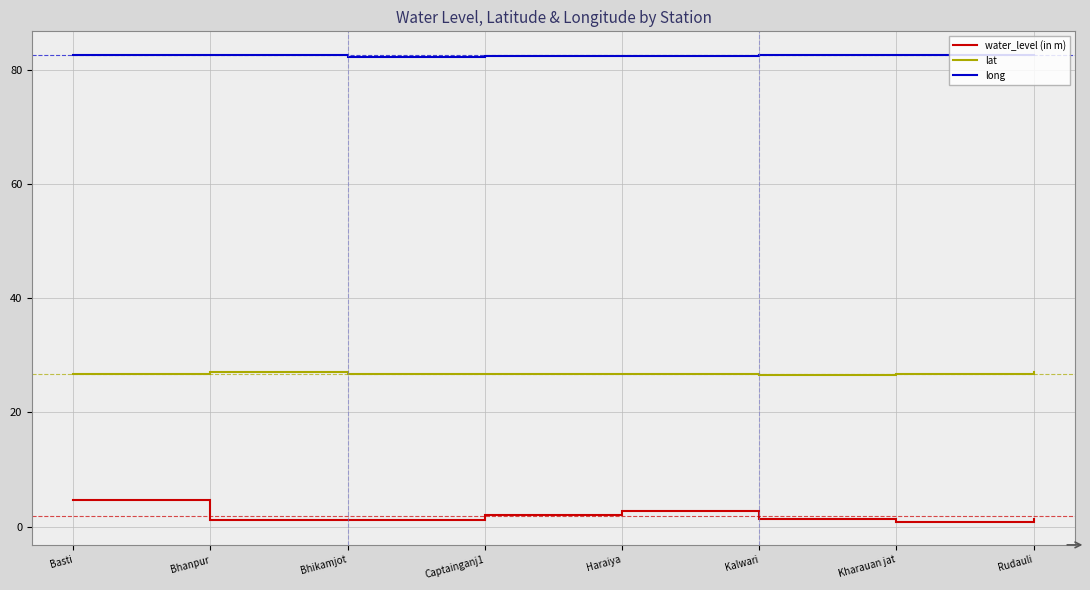

True or false: lat and water_level (in m) intersect in this chart.

False